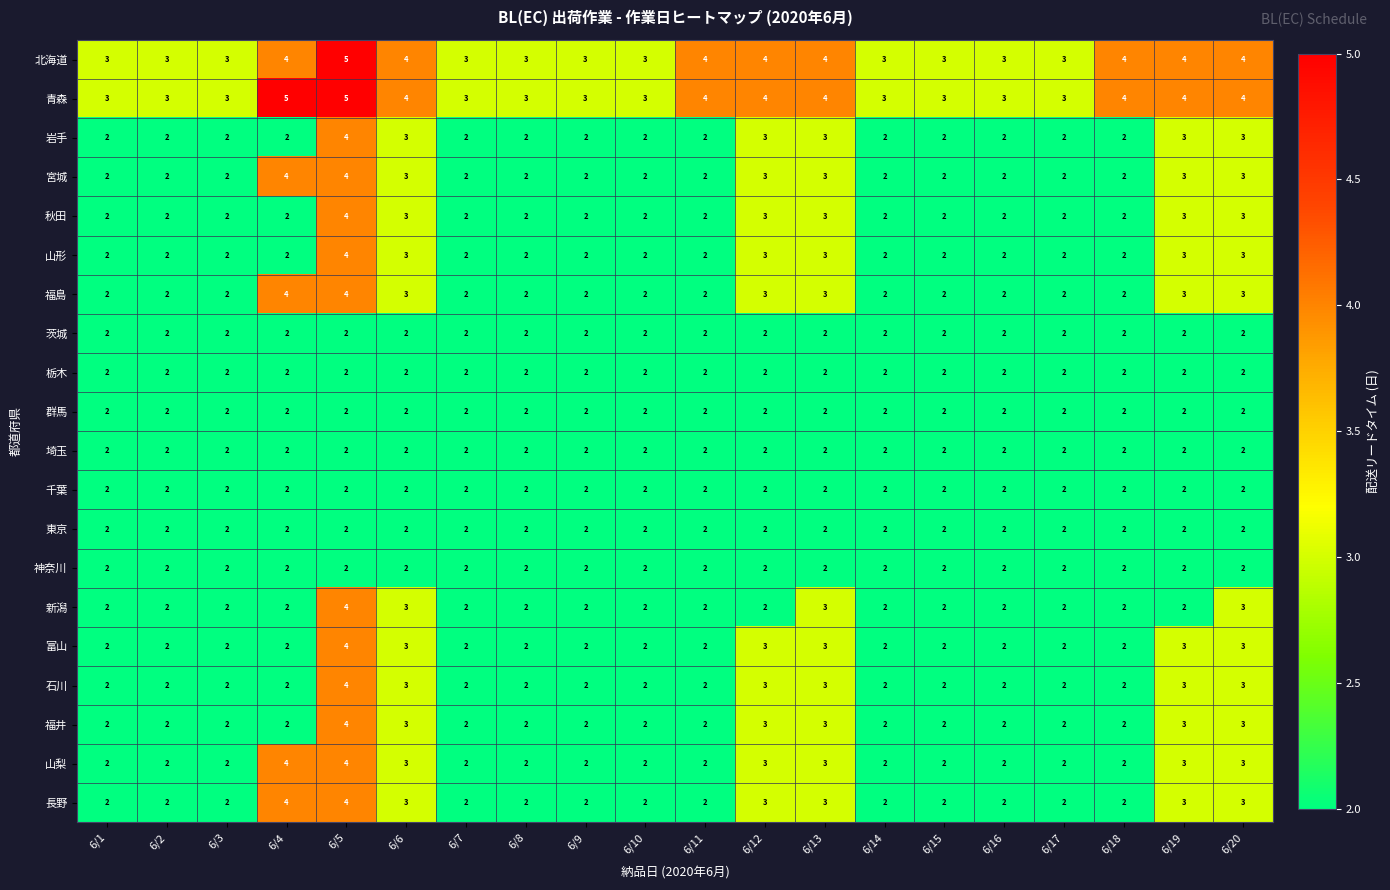

What is the highest value of the 富山 series?

4